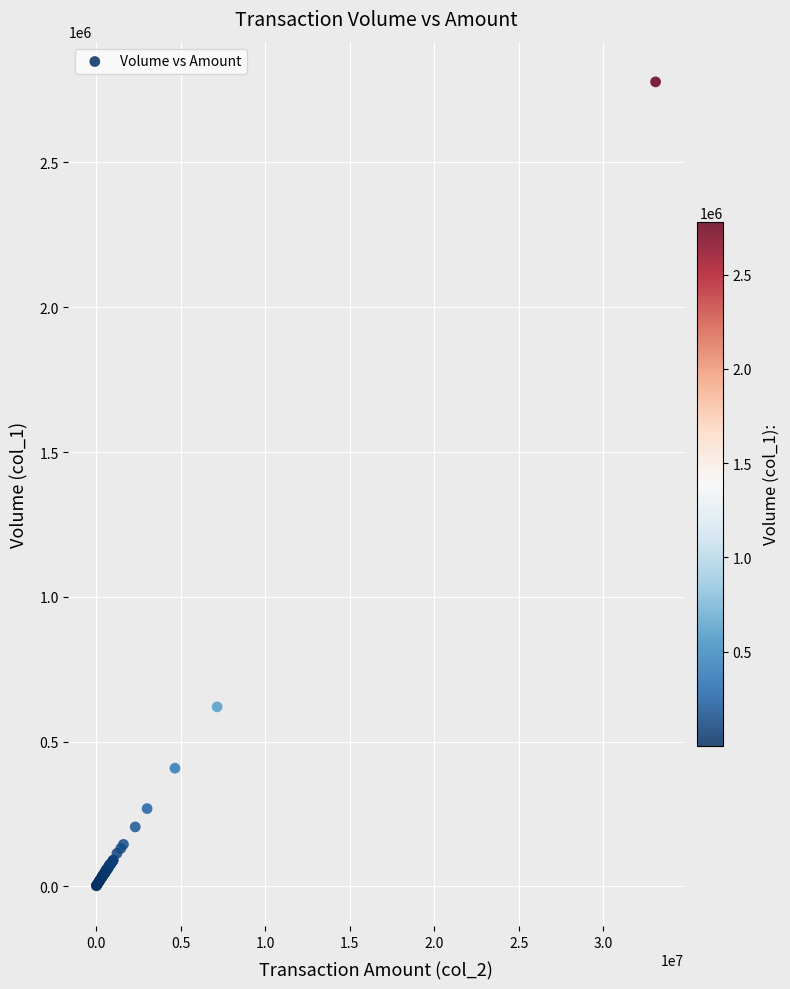

What Y value in the scatter plot is closest to 1390247?

620000